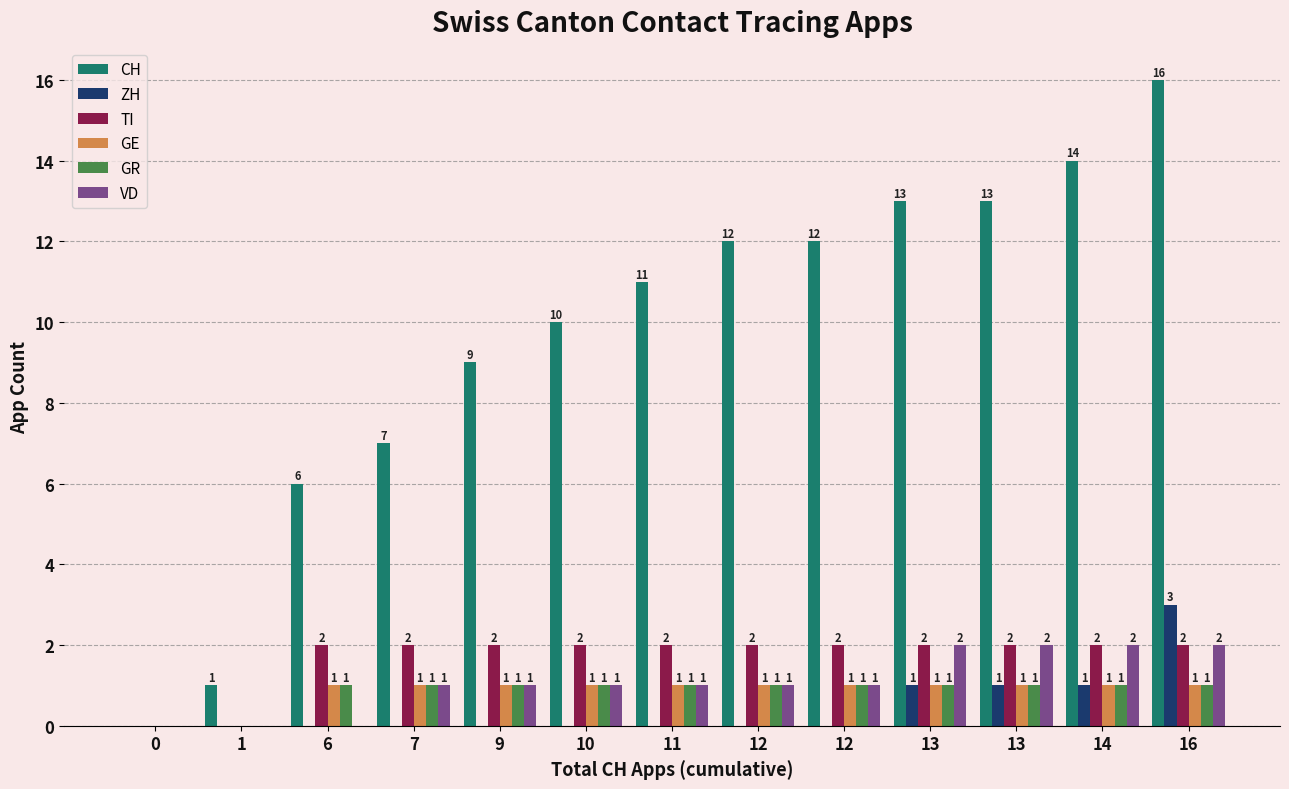

How many groups of bars are there?

13